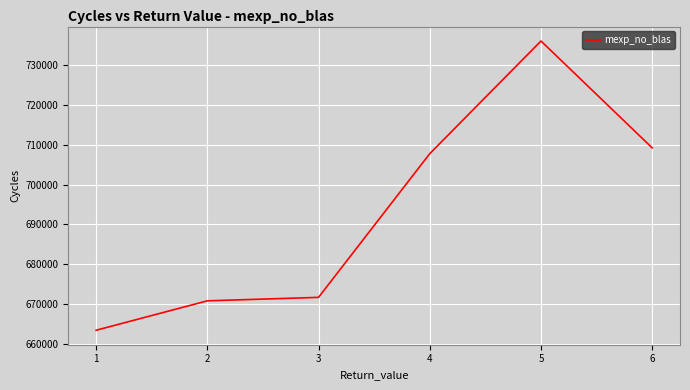

What is the change in value from 1 to 4?

+44252